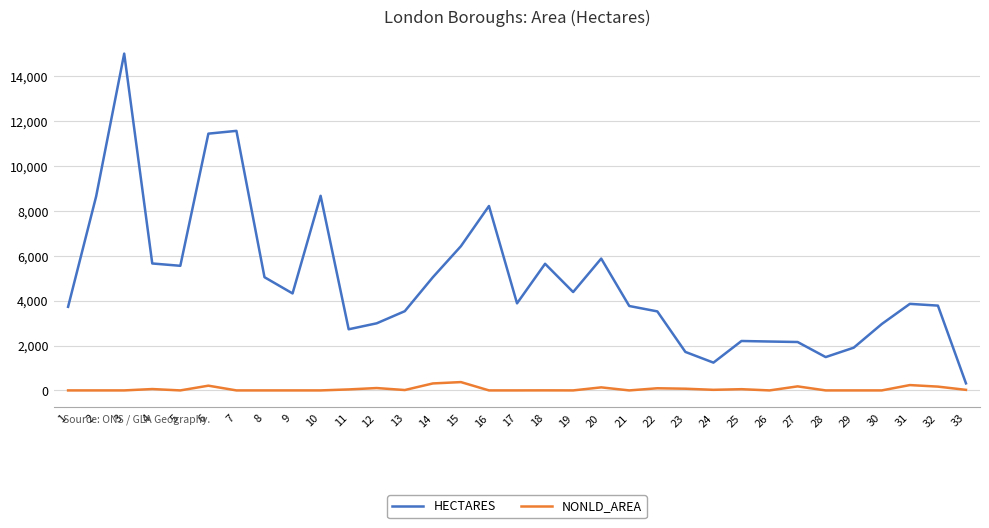

At which label does NONLD_AREA first exceed 2?

4